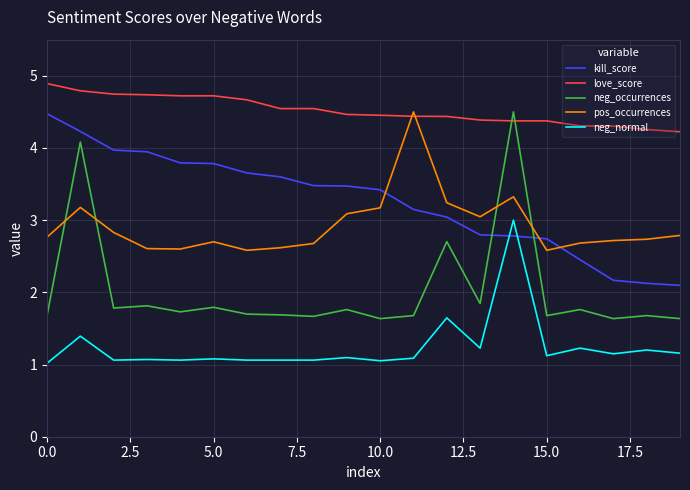

What is the difference between the maximum and minimum values in the neg_normal series?

2.0